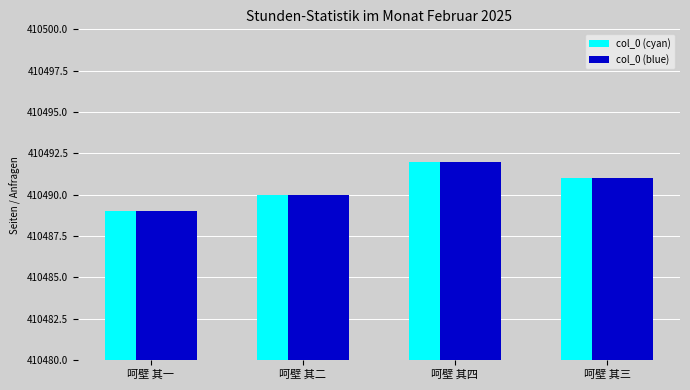

The value of col_0 (blue) at 呵壁 其三 is 659928. True or false?

False